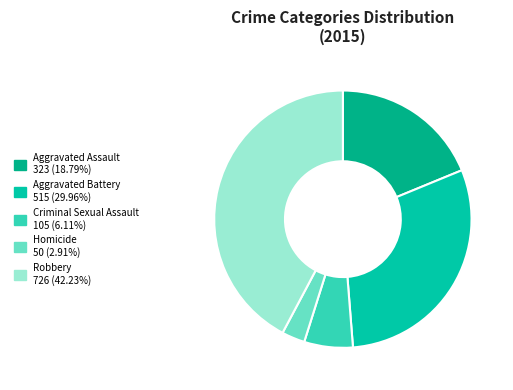

How many segments does this pie chart have?

5